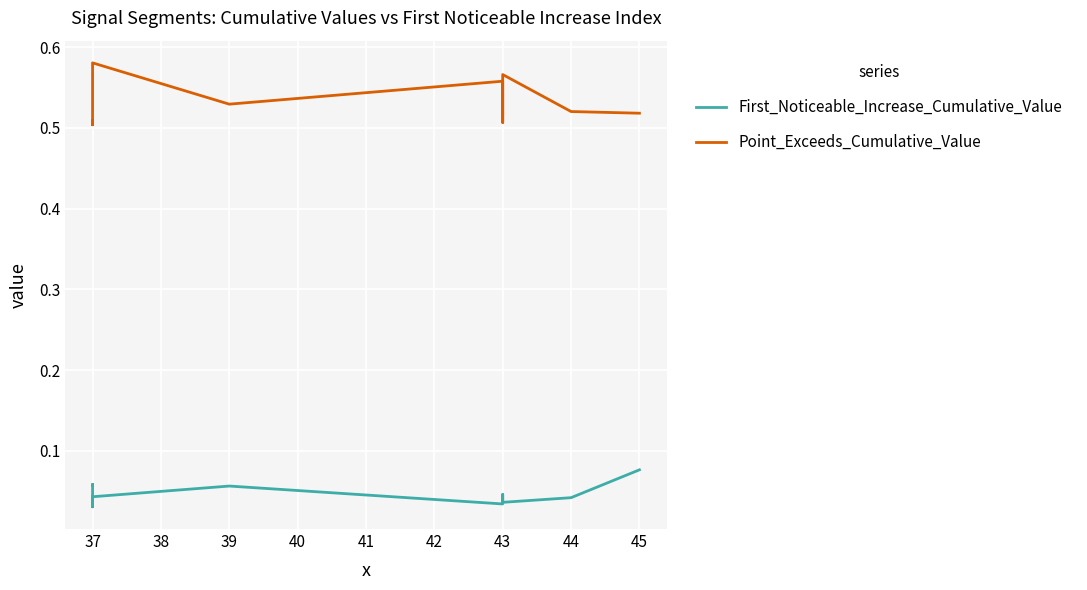

At which label does Point_Exceeds_Cumulative_Value reach its minimum?

37